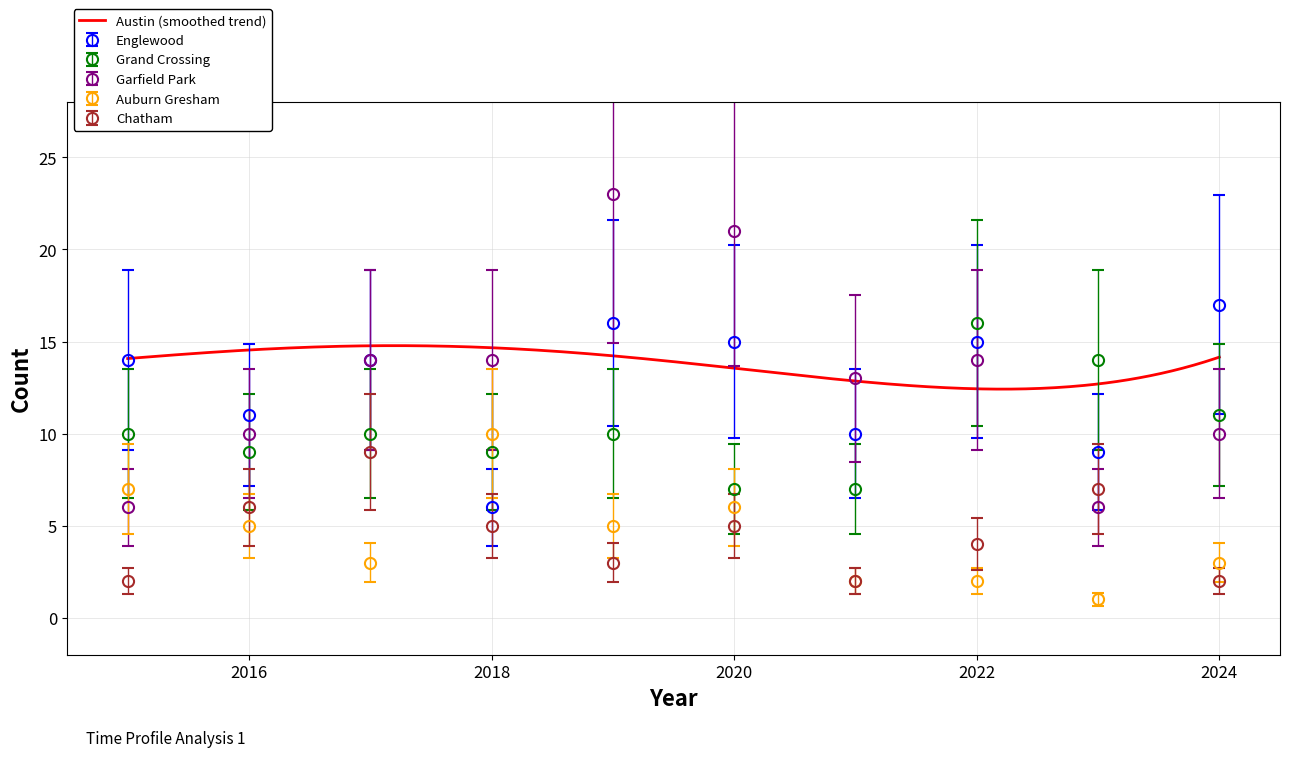

What is the approximate value of Chatham at 2018?

5